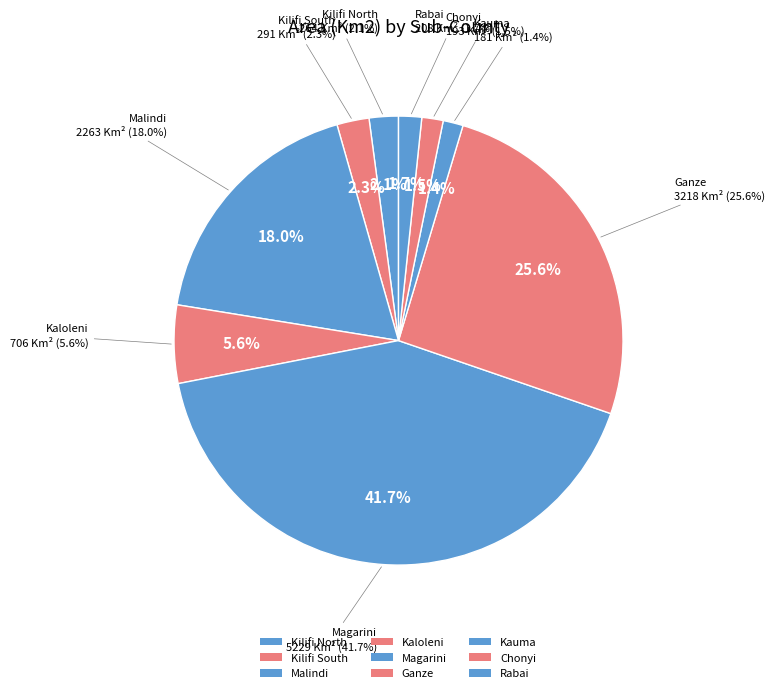

Does any single category account for the majority?

No